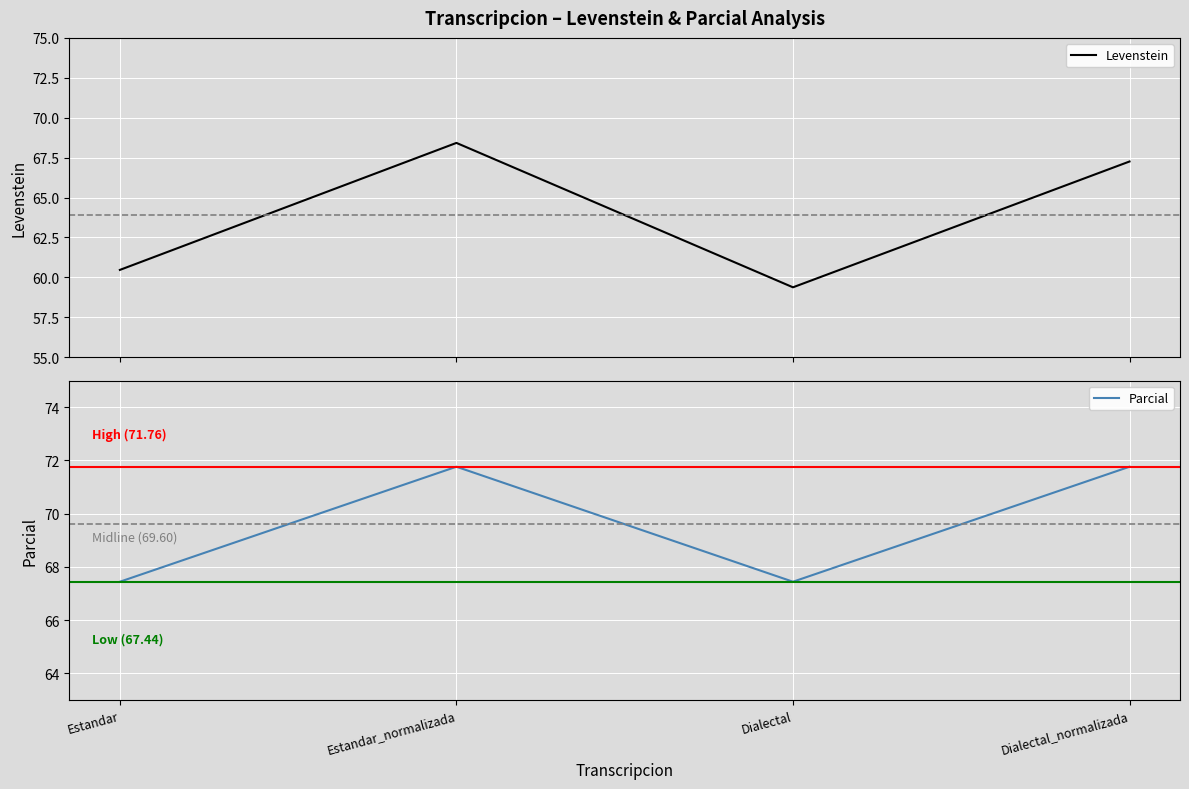

What position from the right is Dialectal_normalizada?

1